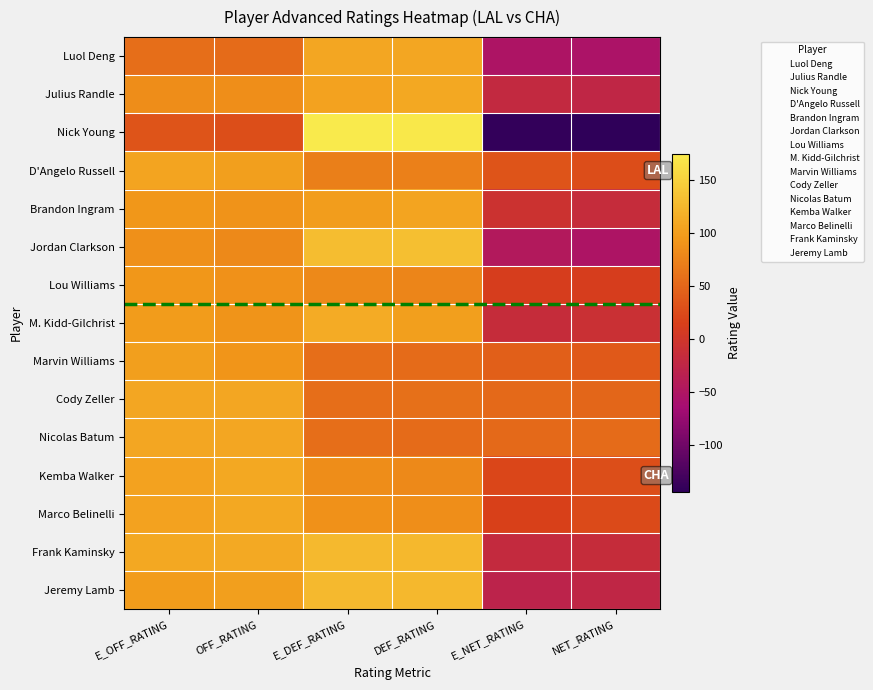

List the series in order of their peak value, highest first.

Nick Young, Jordan Clarkson, Frank Kaminsky, Jeremy Lamb, M. Kidd-Gilchrist, Julius Randle, Kemba Walker, Marco Belinelli, Luol Deng, Cody Zeller, Nicolas Batum, D'Angelo Russell, Brandon Ingram, Marvin Williams, Lou Williams